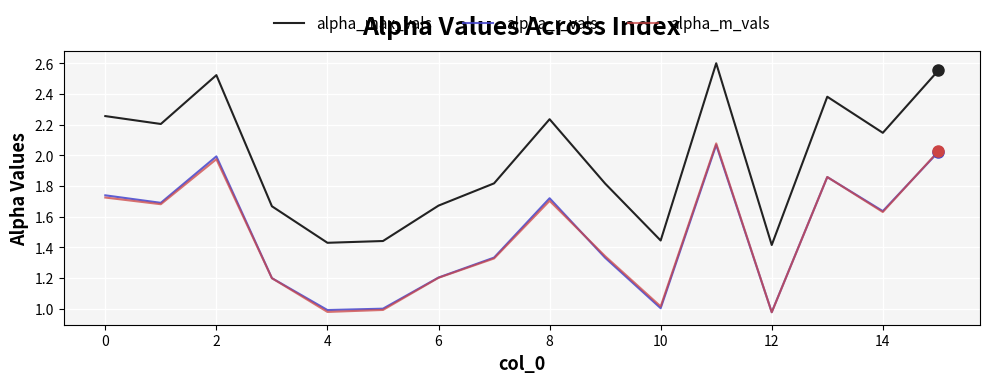

Which series has the largest total across all categories?

alpha_max_vals